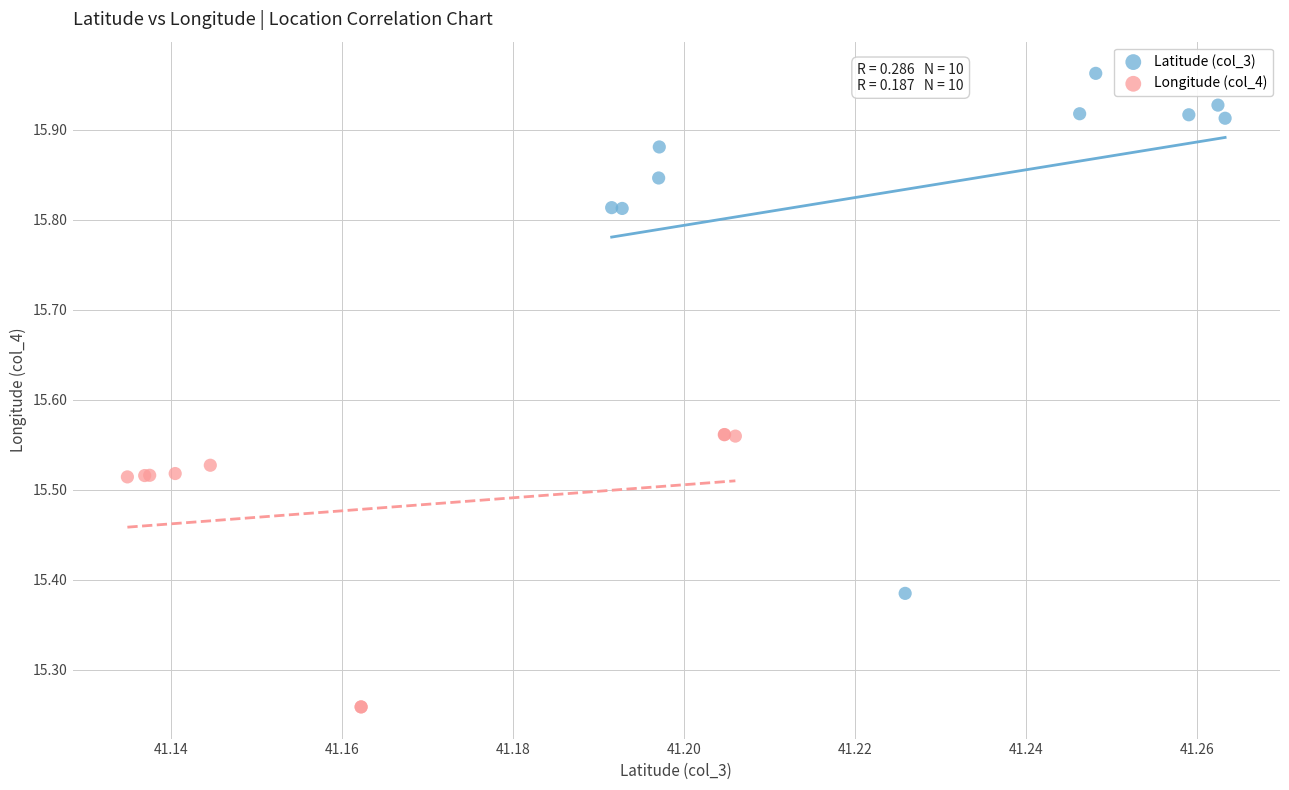

Which series contains the lowest Y value?

Longitude (col_4)